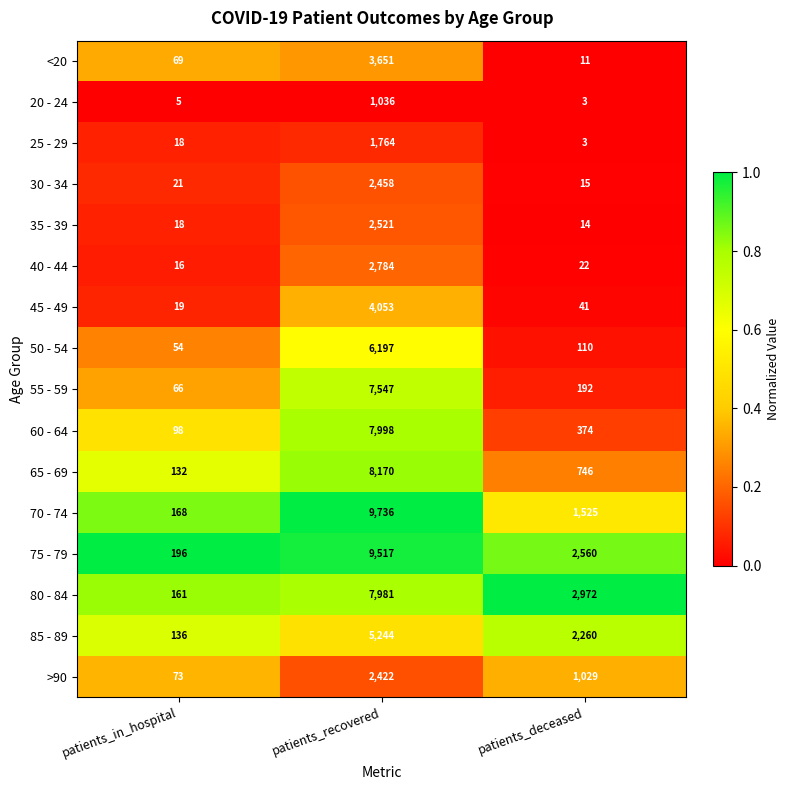

What is the difference between the 35 - 39 values at patients_in_hospital and patients_recovered?

2503